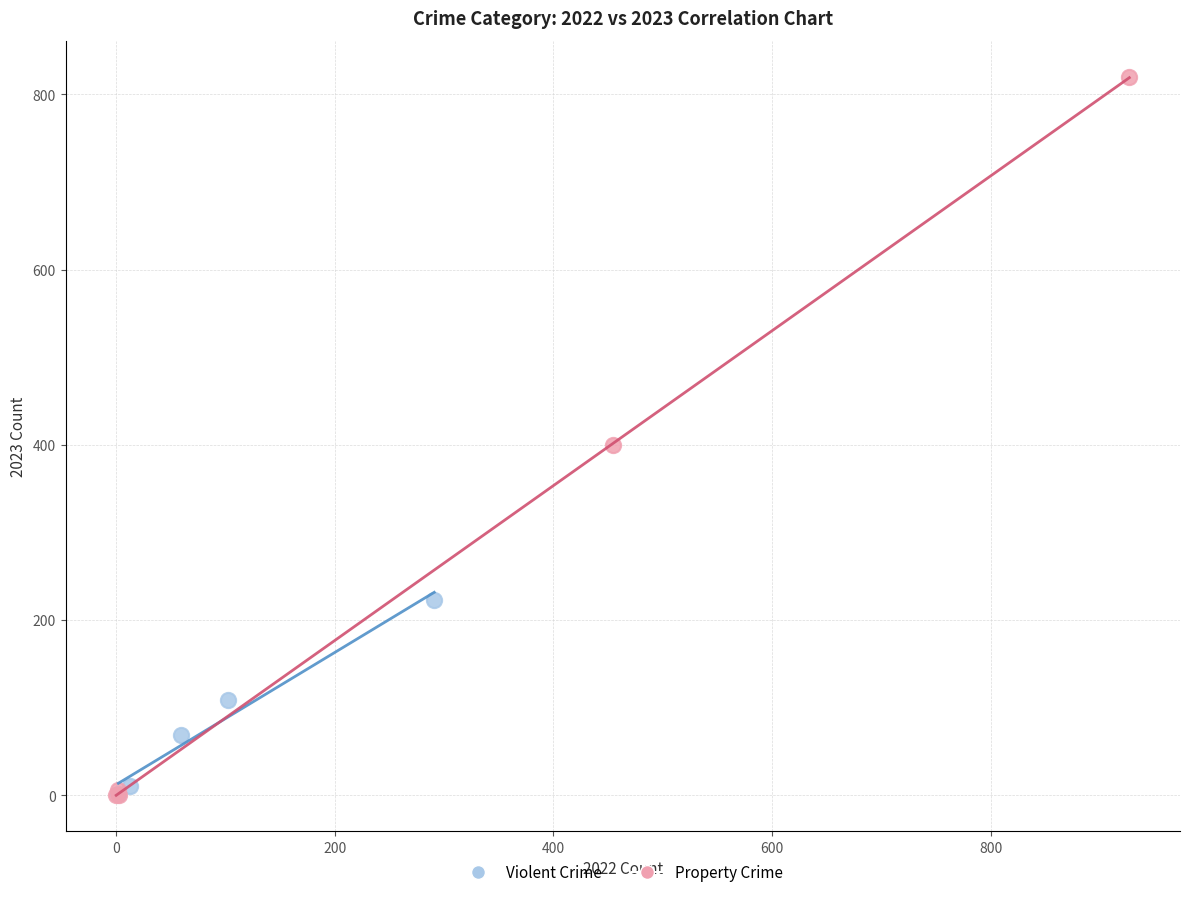

Which series contains the highest Y value?

Property Crime